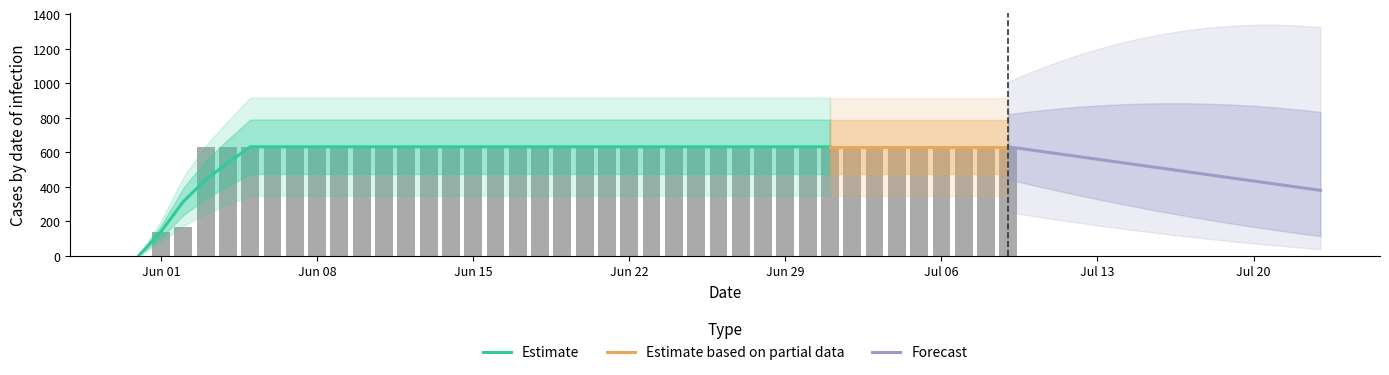

What is the value of the 31st bar from the left?

631